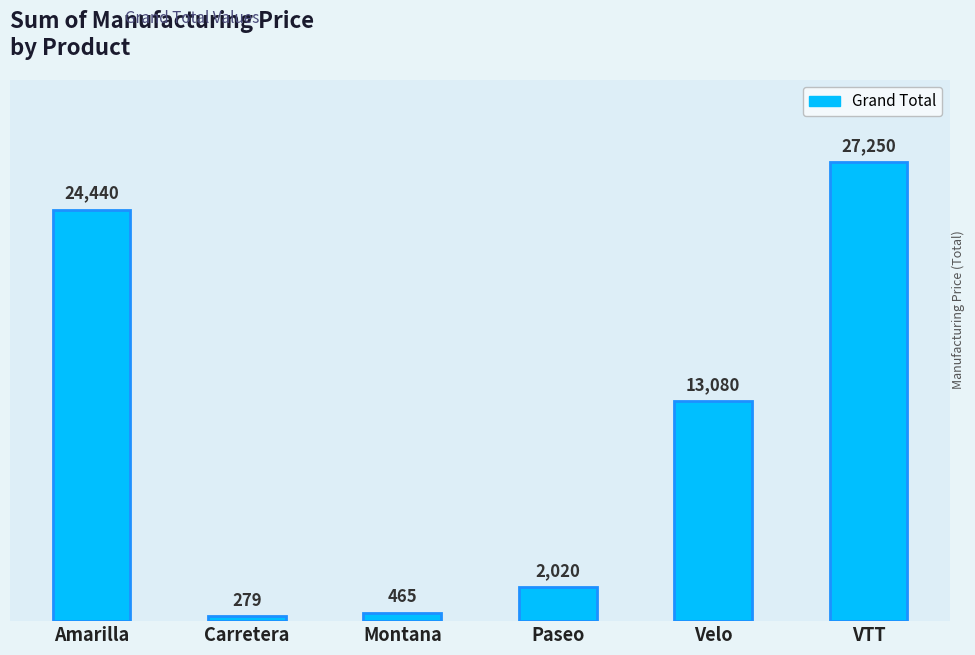

What is the ratio of the value at Carretera to the value at Montana?

0.6